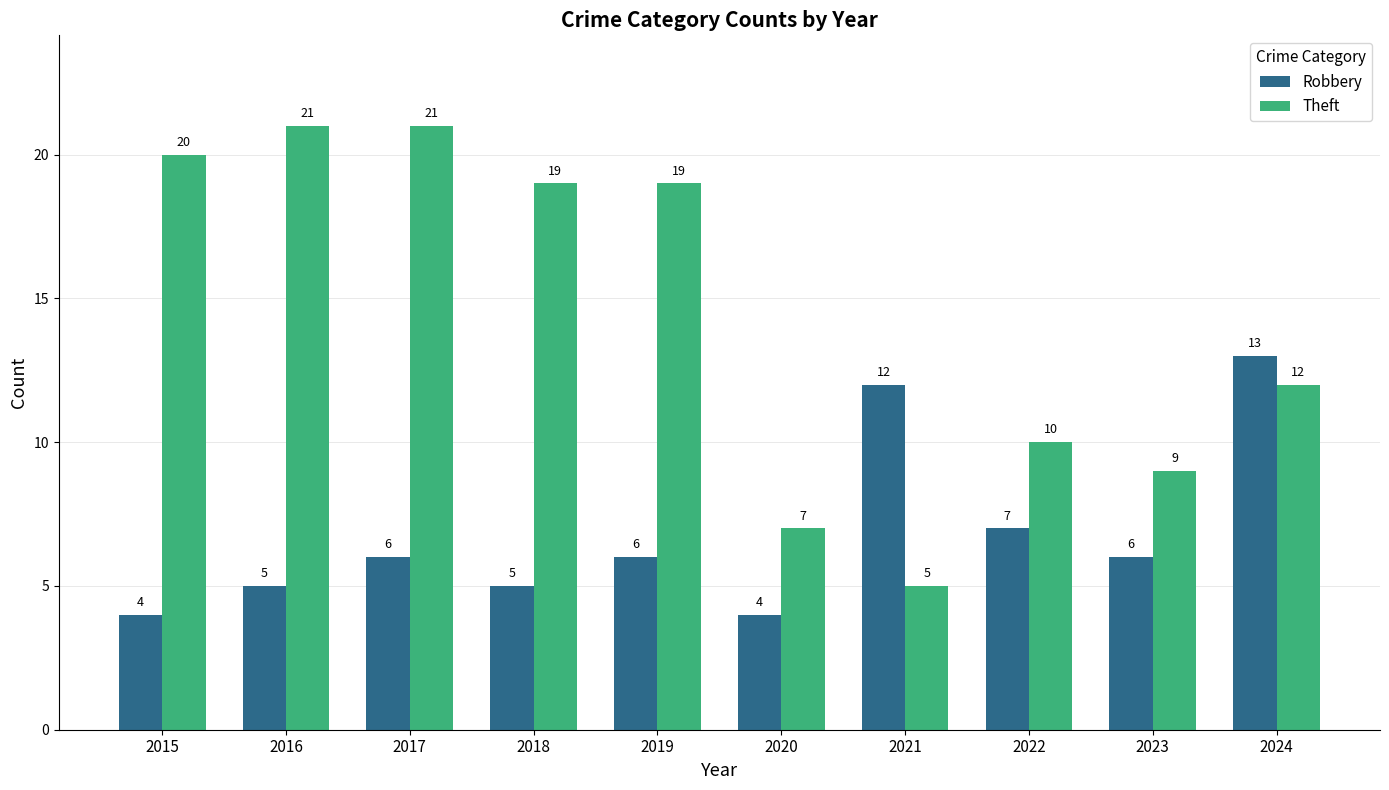

At which label is Robbery closest to 8?

2022